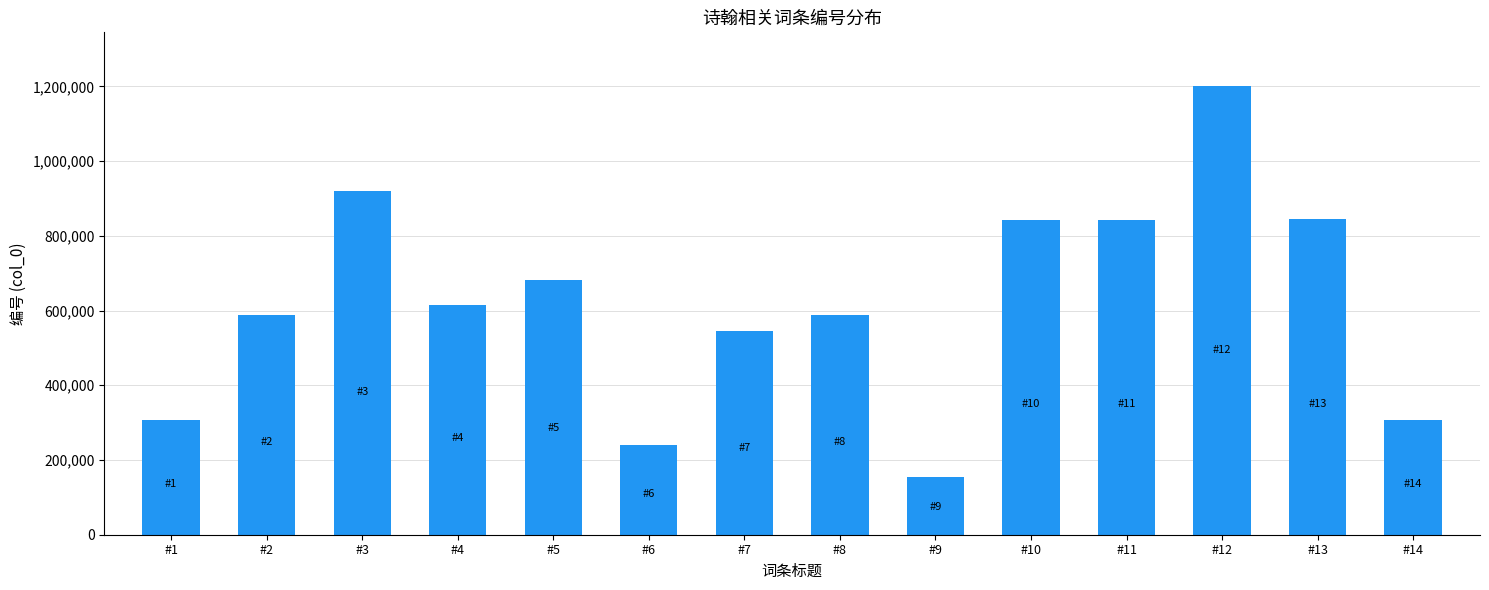

What is the minimum value shown in the chart?

153826